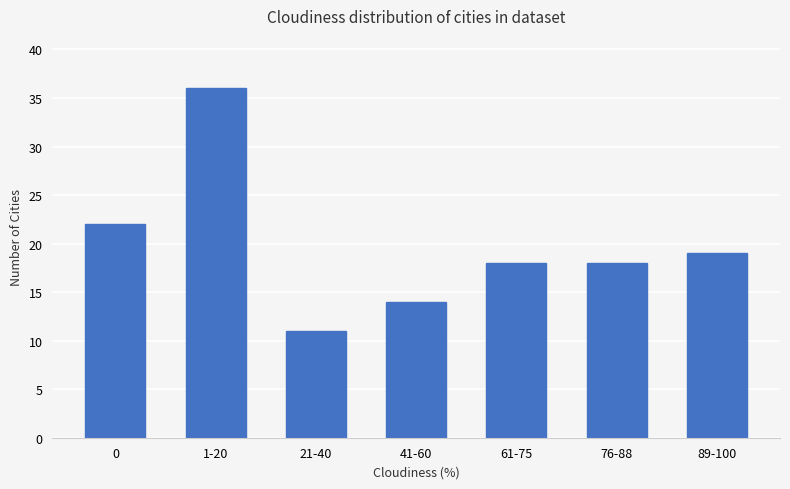

What is the value of the 7th bar from the left?

19